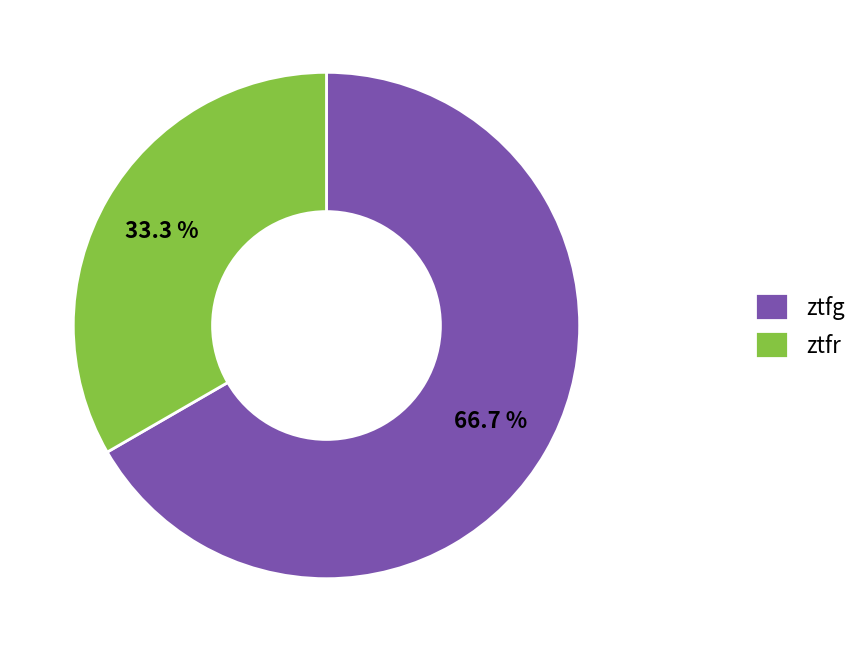

Rank the categories by value from lowest to highest.

ztfr, ztfg